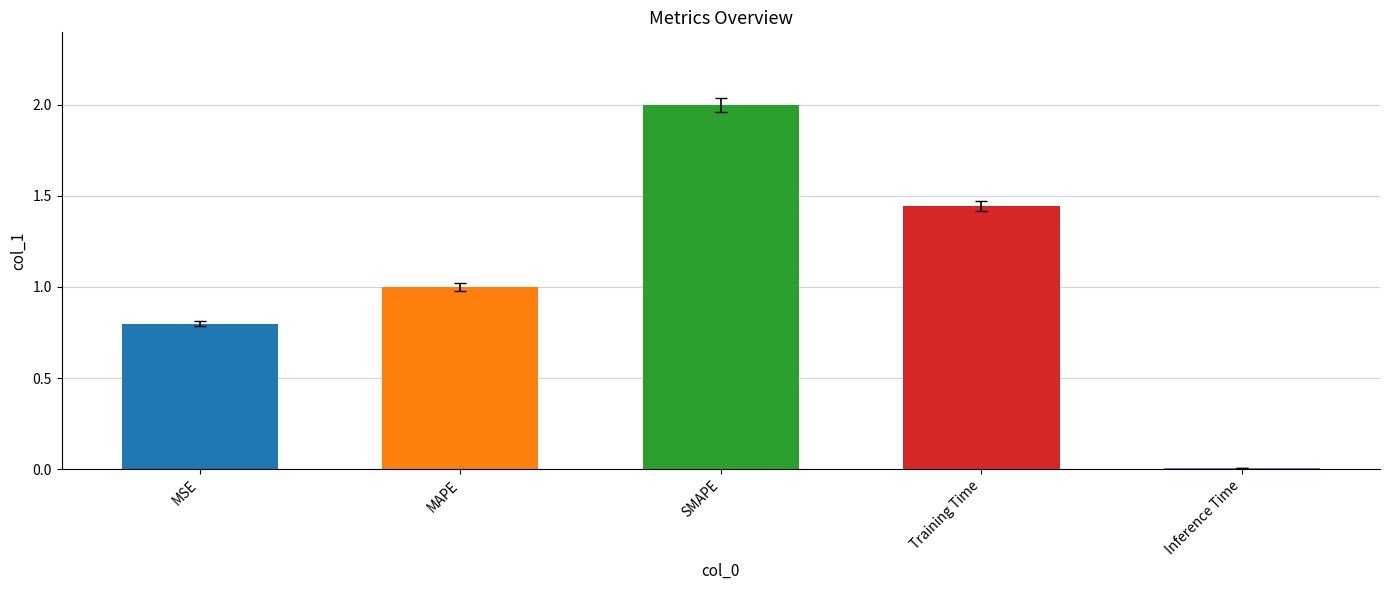

How many bars are there in total?

5